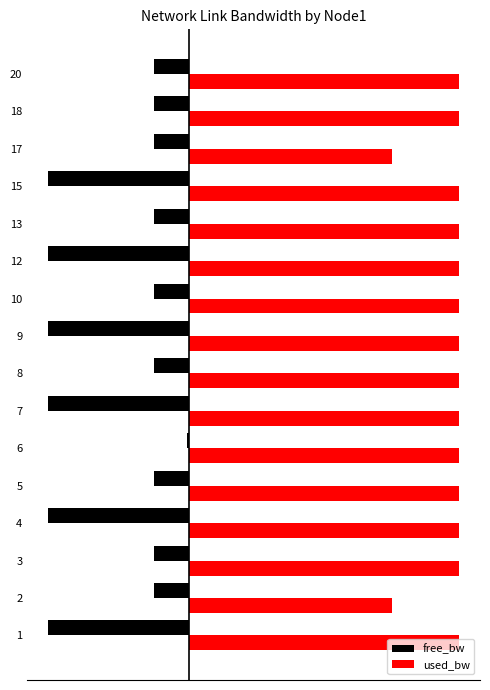

What are all the series names shown in the legend?

free_bw, used_bw